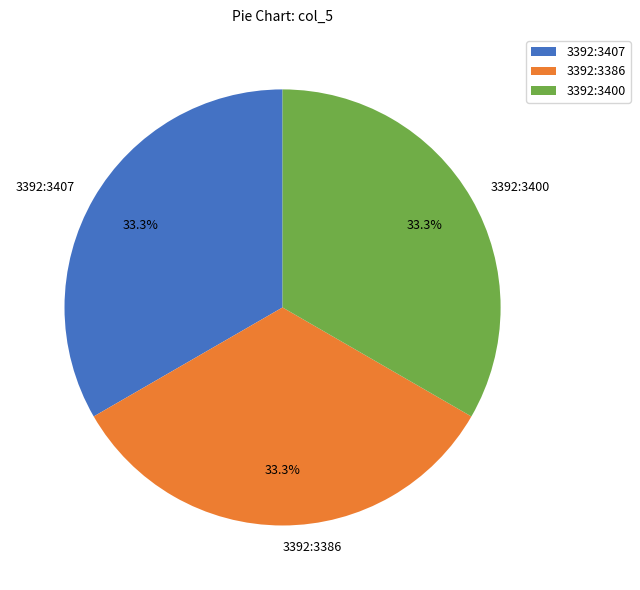

Is 3392:3400 the majority of the pie?

No